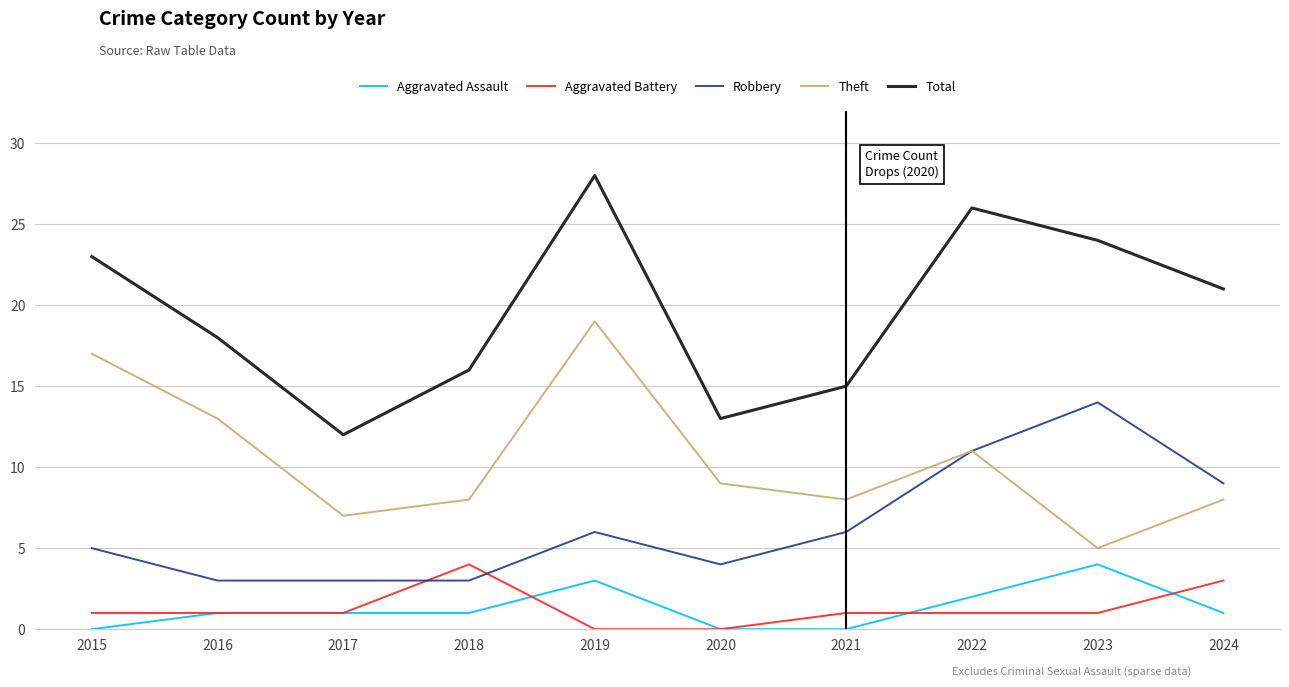

Which series has the widest spread of values?

Total